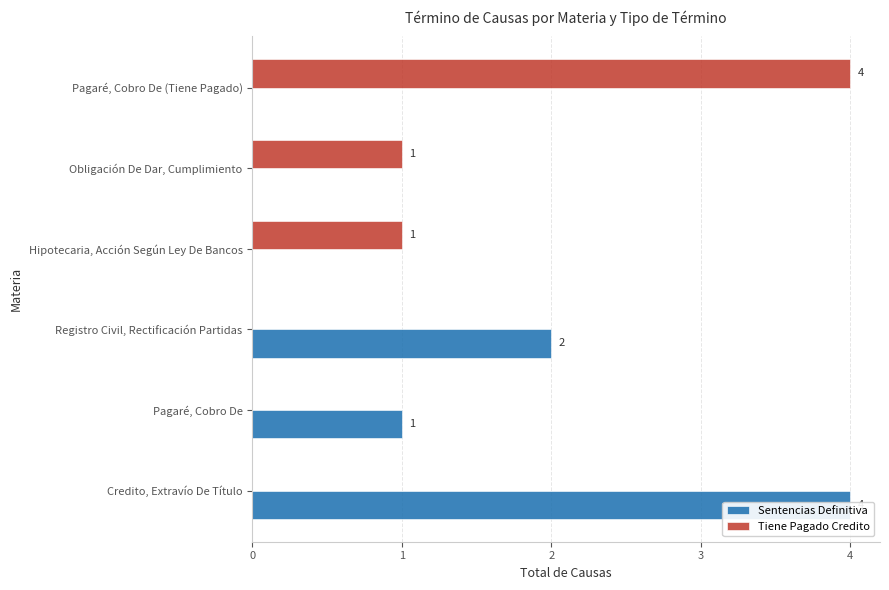

What value does the Sentencias Definitiva series have at Credito, Extravío De Título?

4